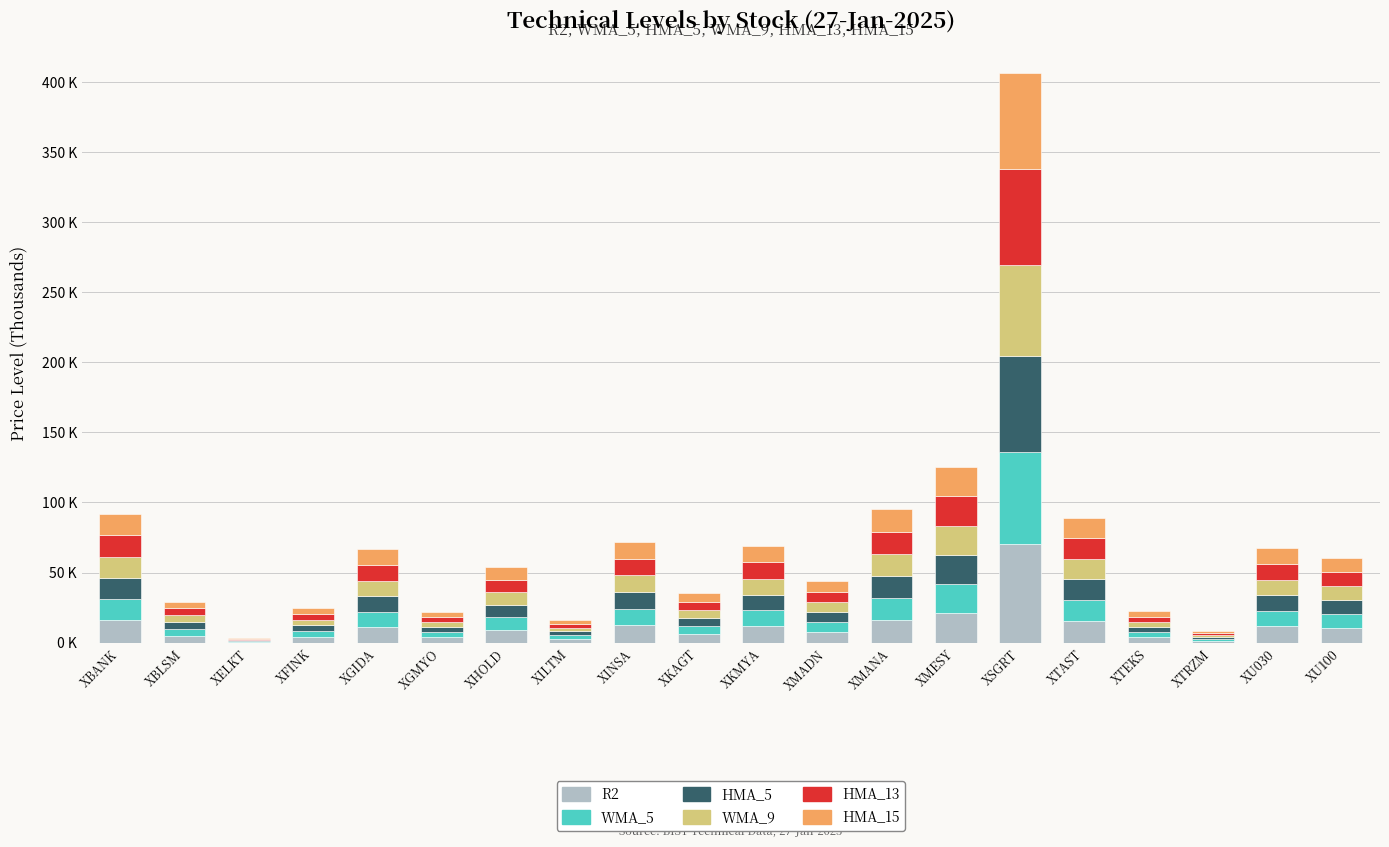

Are the bars grouped side by side (vs. stacked)?

No